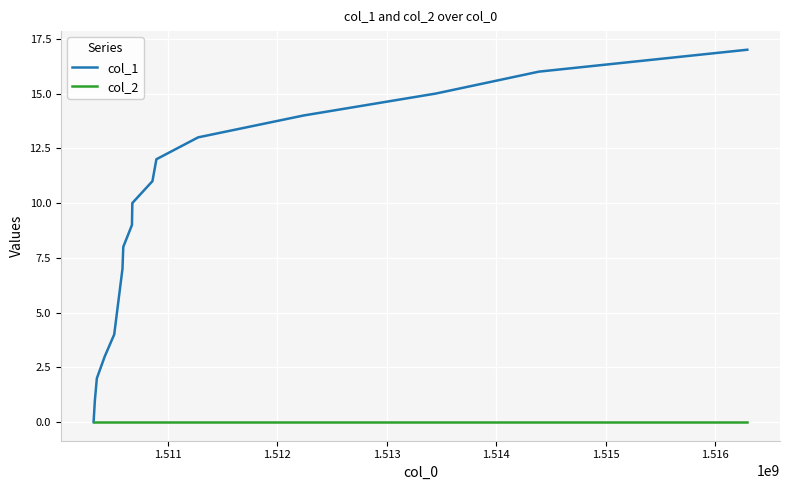

Which series has the largest total across all categories?

col_1